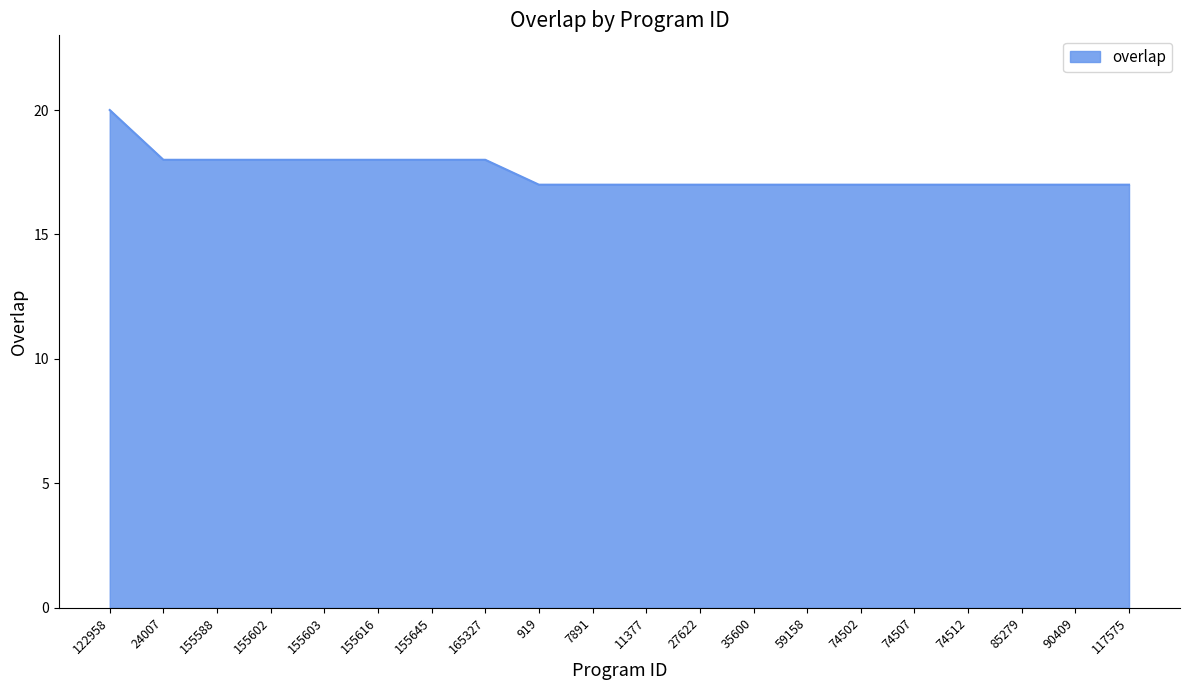

What position from the right is 74512?

4